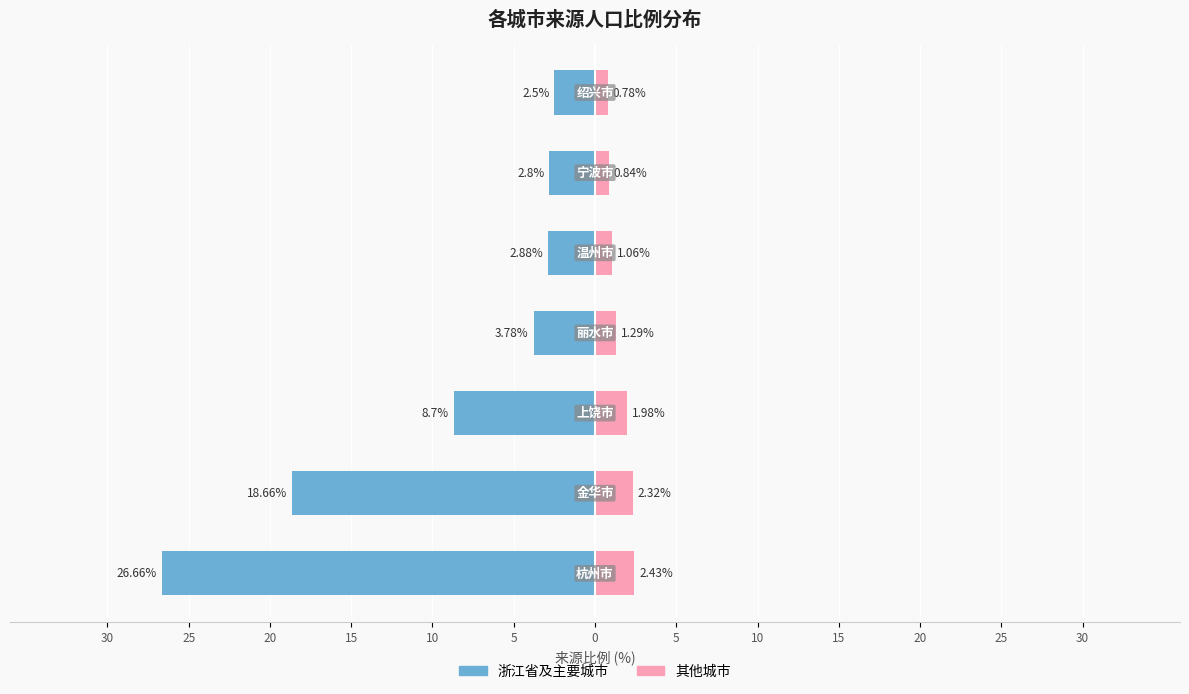

What is the difference between the maximum and minimum values in the 浙江省及主要城市 series?

24.2